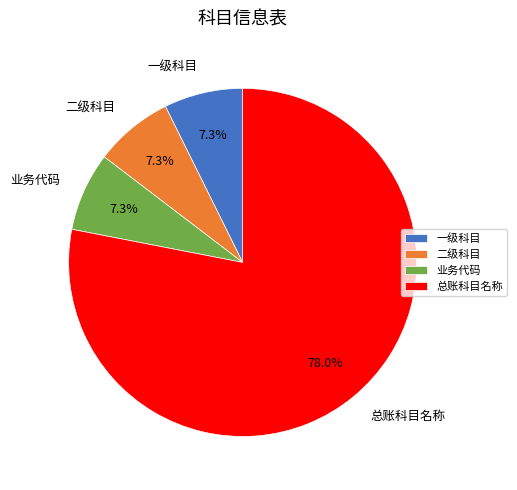

How many segments does this pie chart have?

4